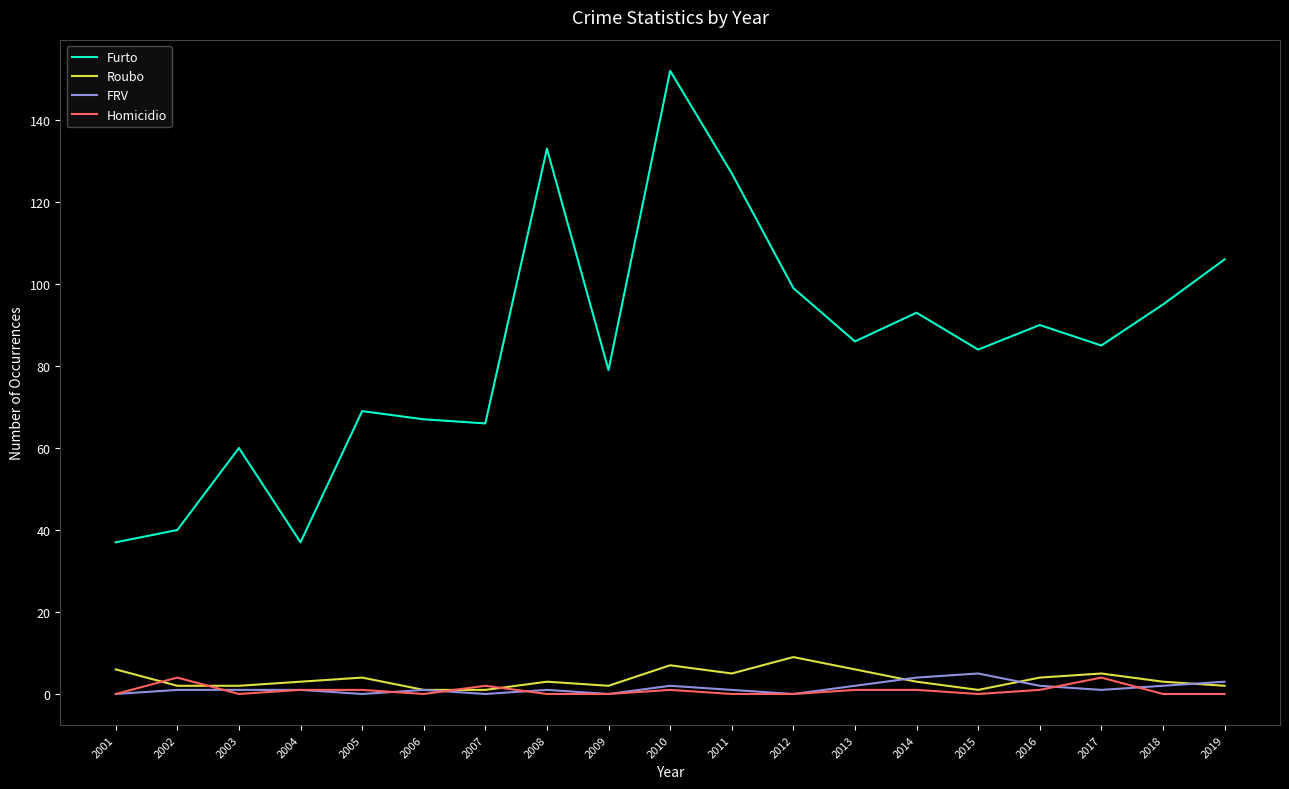

What is the spread (max minus min) of values at 2014?

92